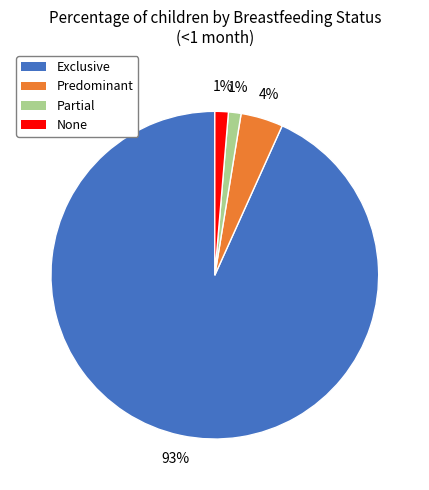

Combined, do Partial and Exclusive account for over 50%?

Yes